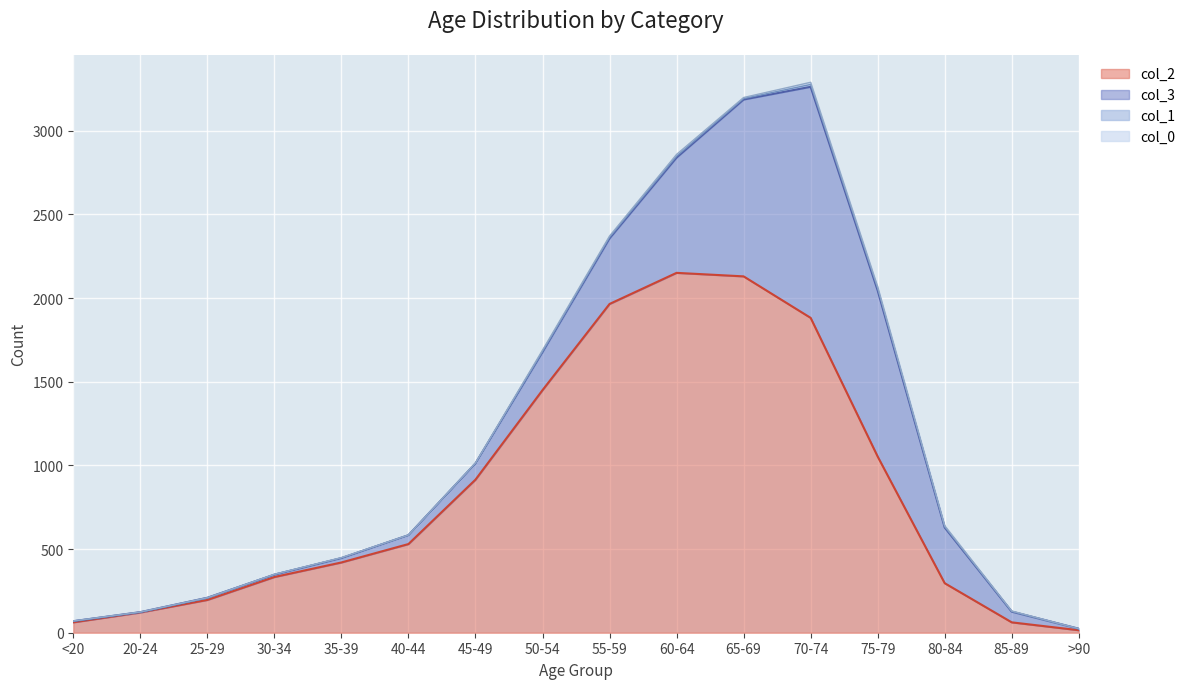

Rank the categories by col_0 value from highest to lowest.

70-74, 60-64, 75-79, 50-54, 55-59, 80-84, 65-69, 85-89, 35-39, 45-49, 20-24, <20, 25-29, 30-34, 40-44, >90